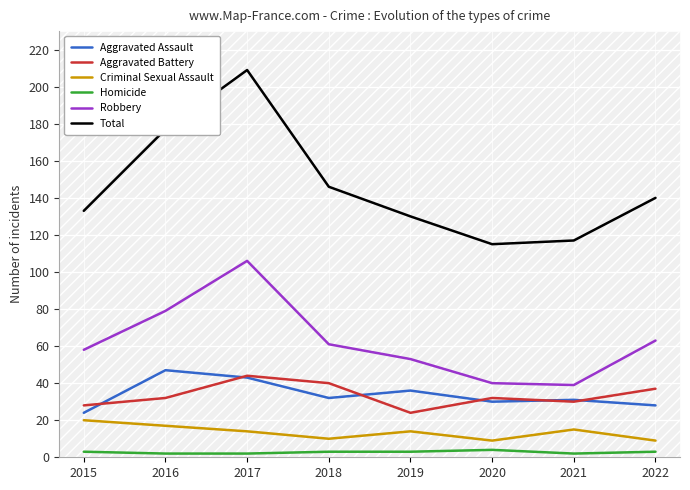

What is the highest value of the Robbery series?

106